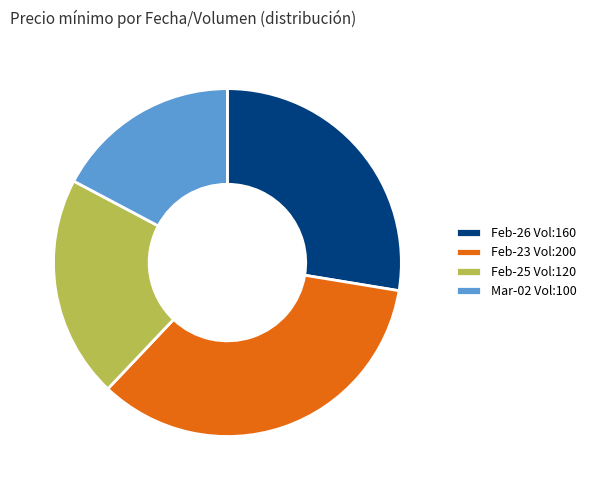

Do Feb-25 Vol:120 and Feb-23 Vol:200 together represent more than half of the pie?

Yes